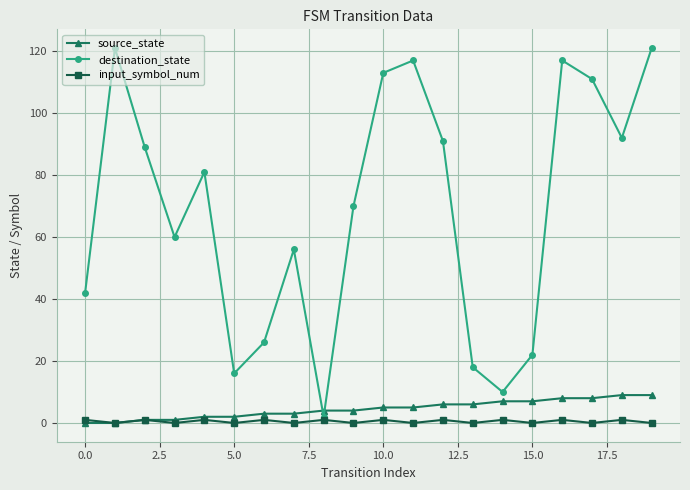

Which series has the widest spread of values?

destination_state